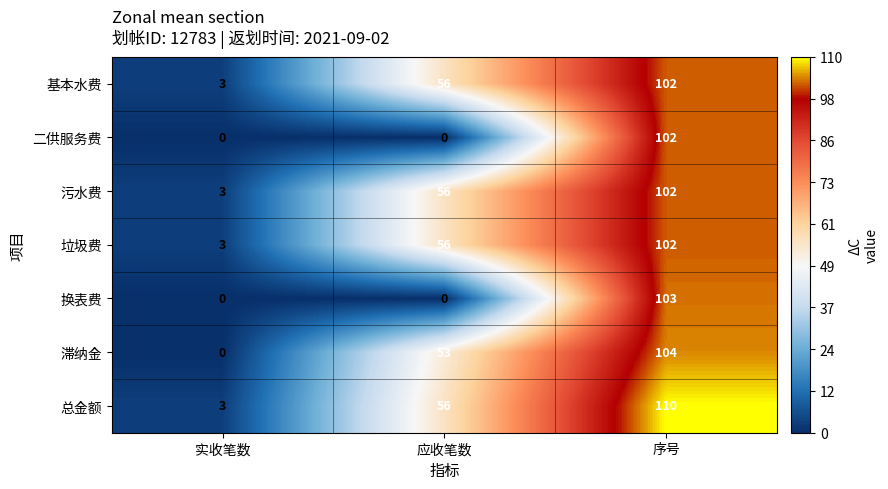

Which series changed the most between 实收笔数 and 序号?

总金额